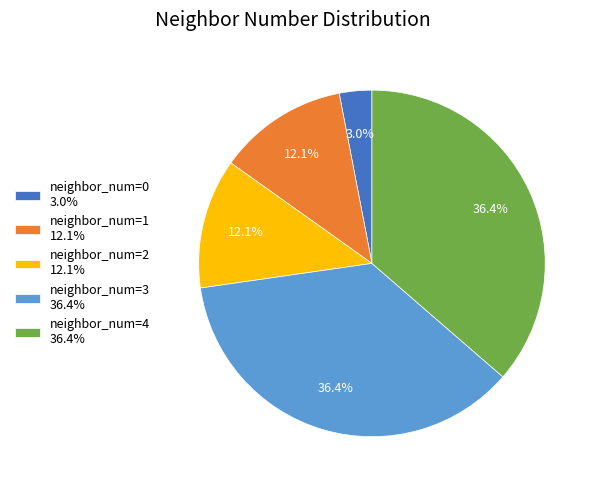

Between neighbor_num=1 12.1% and neighbor_num=4 36.4%, which is larger?

neighbor_num=4 36.4%